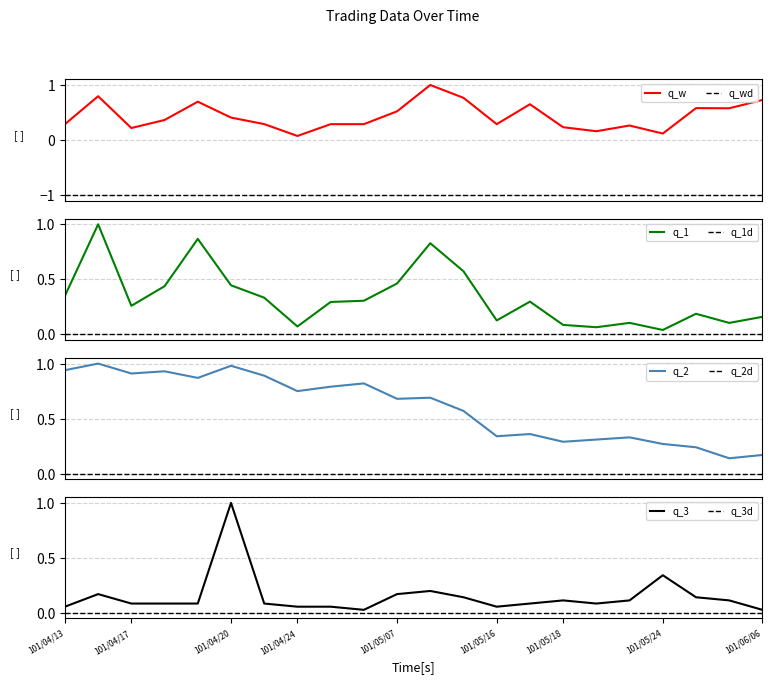

True or false: q_wd and q_w cross at least once.

False